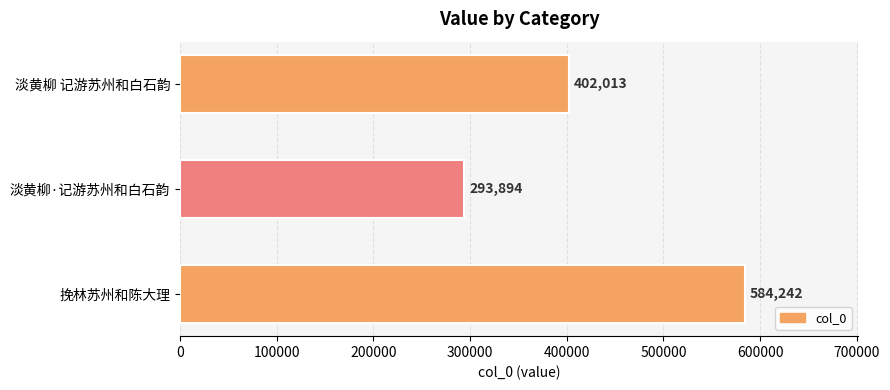

How many data points are less than 402013?

1